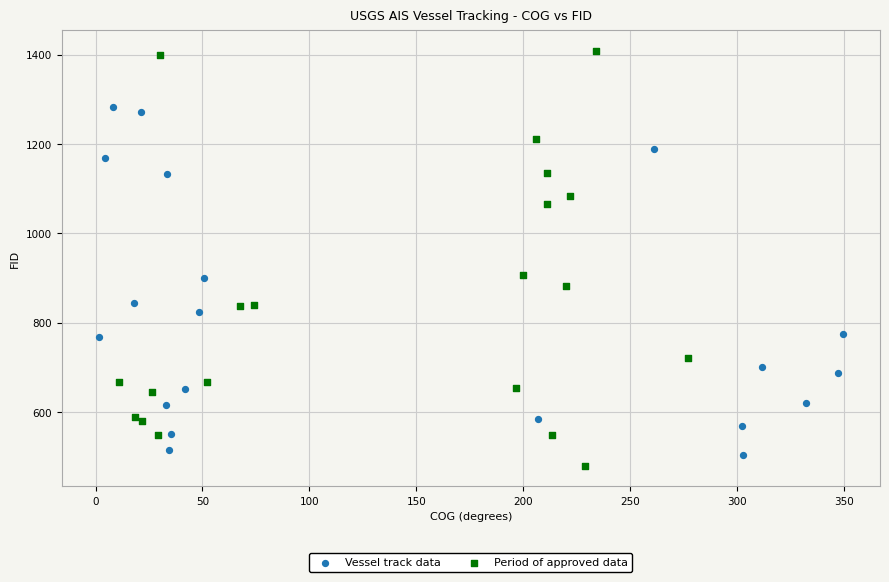

Which series contains the highest Y value?

Period of approved data